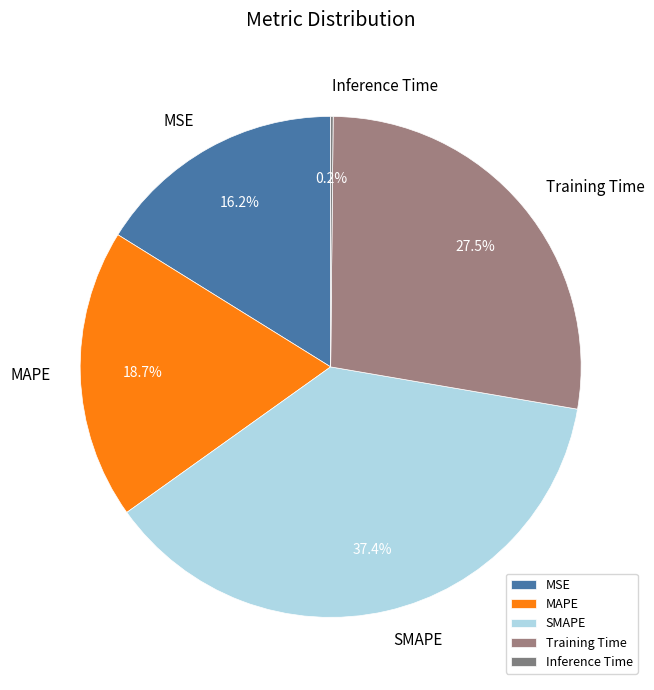

Between Training Time and SMAPE, which is larger?

SMAPE